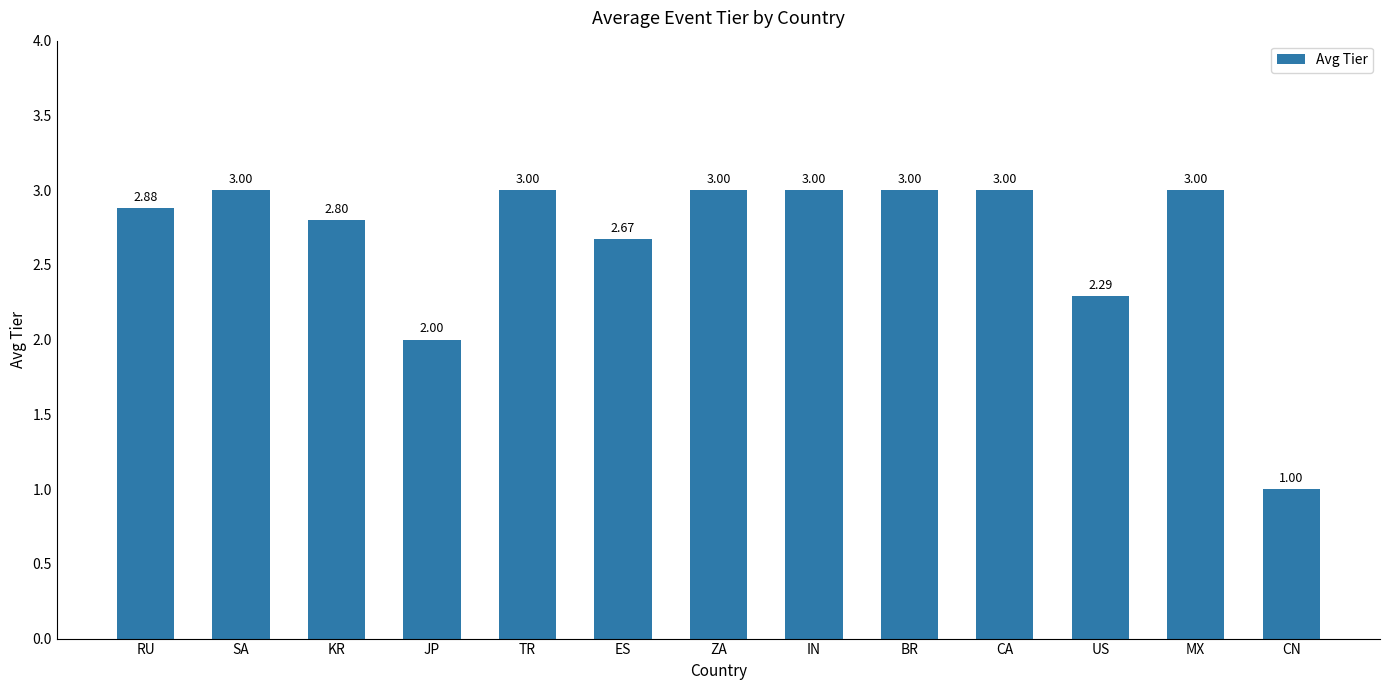

How many series are shown in this chart?

1